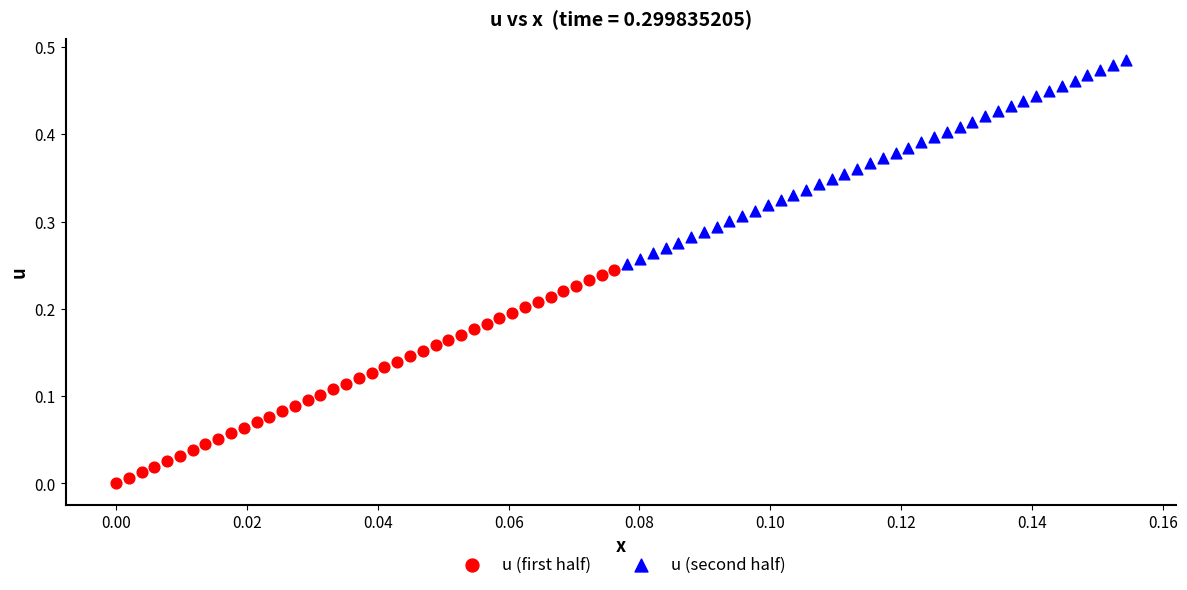

Which series contains the highest Y value?

u (second half)